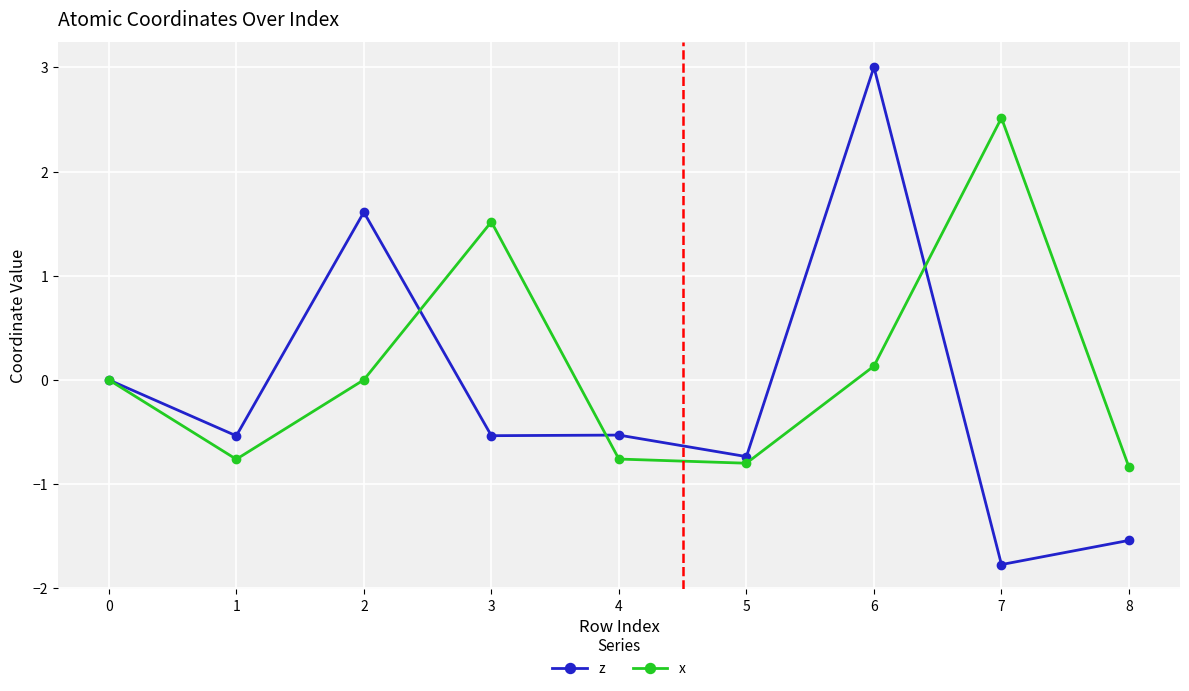

What is the smallest value displayed?

-1.8